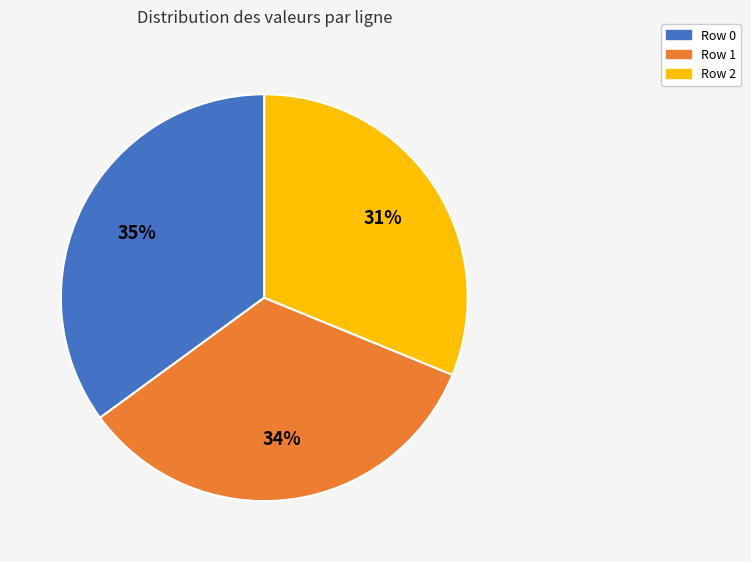

To the nearest percent, what is the combined percentage of Row 0 and Row 2?

66%